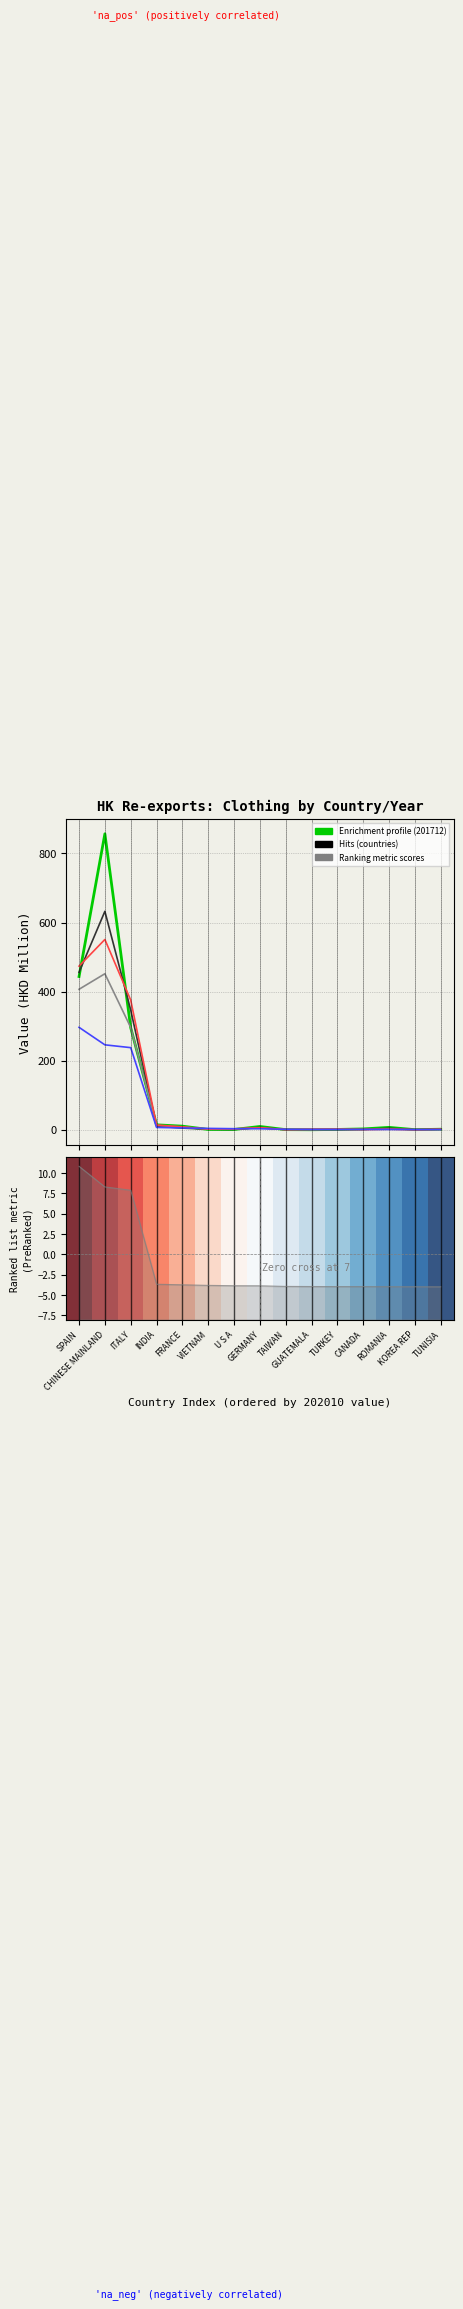

Which has a higher value, TUNISIA or GUATEMALA?

TUNISIA